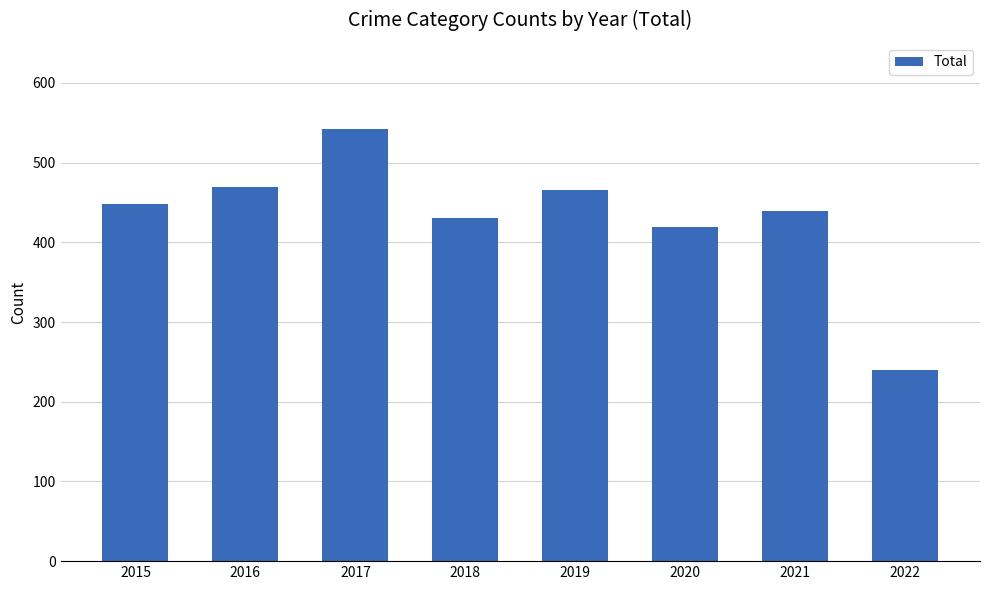

What is the sum of the values at 2018 and 2016?

899